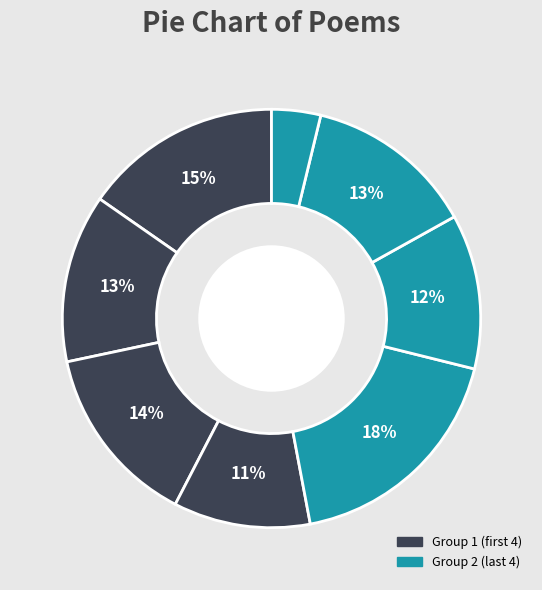

How many slices are in this pie chart?

8